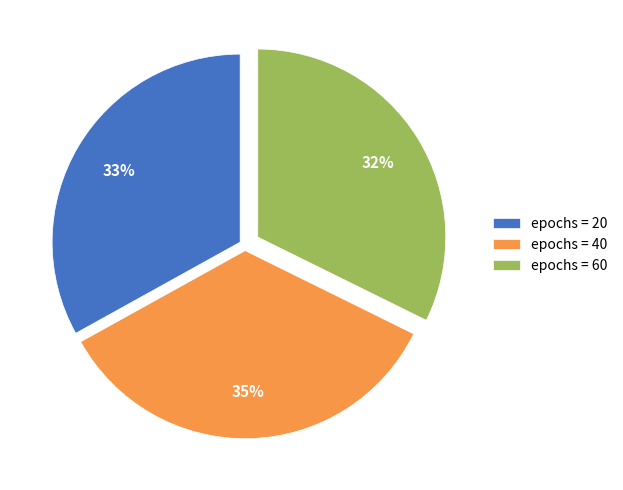

To the nearest percent, what is the average slice percentage?

33%